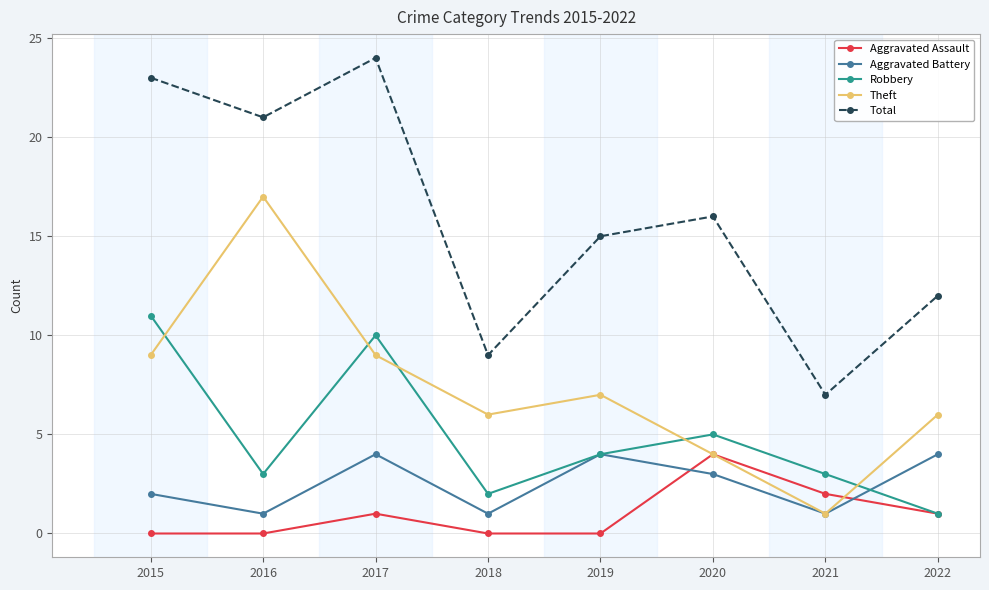

Is it true that Aggravated Assault equals 2 at 2016?

False